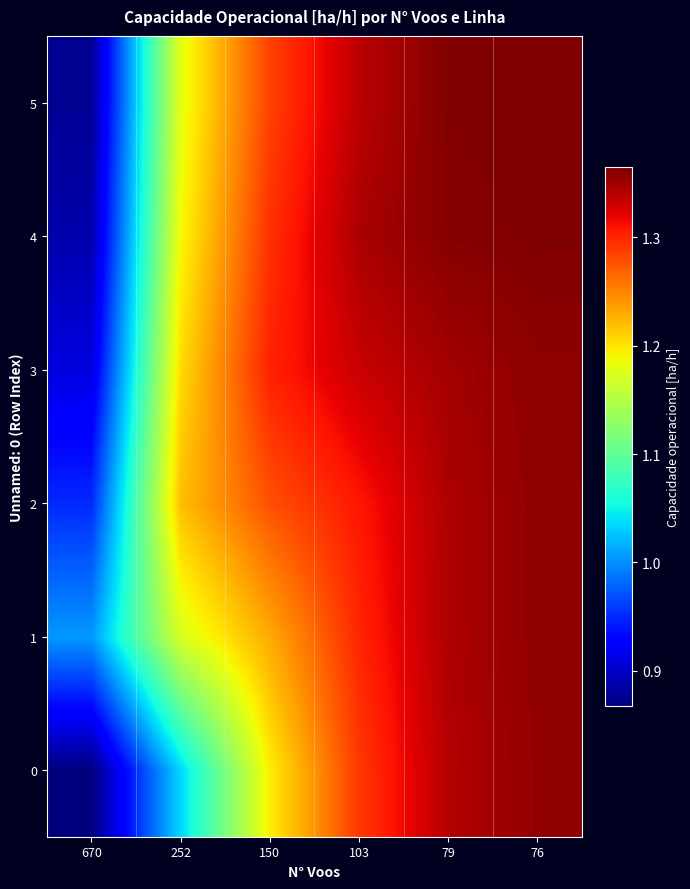

Which category has the lowest value across all series?

670